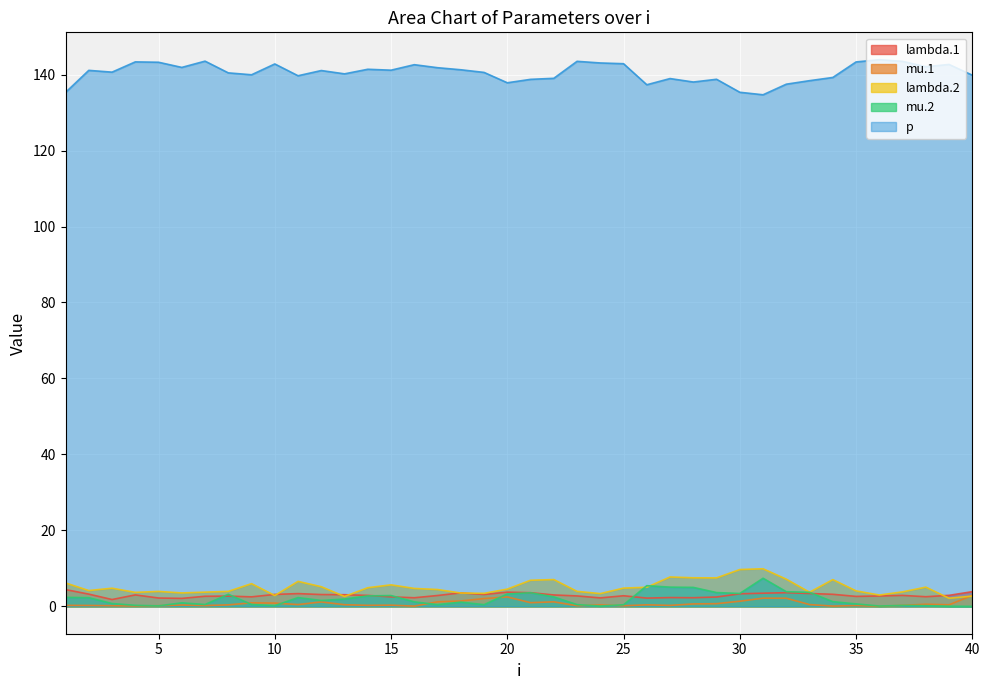

What is the difference between the maximum and minimum values in the lambda.2 series?

7.8